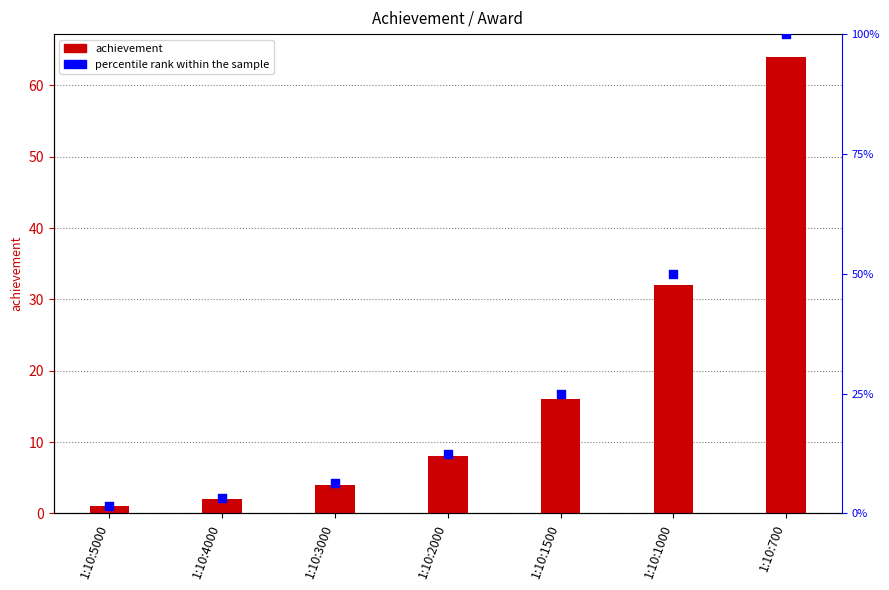

Is the value of achievement at 1:10:4000 greater than the value of percentile rank within the sample at 1:10:2000?

No